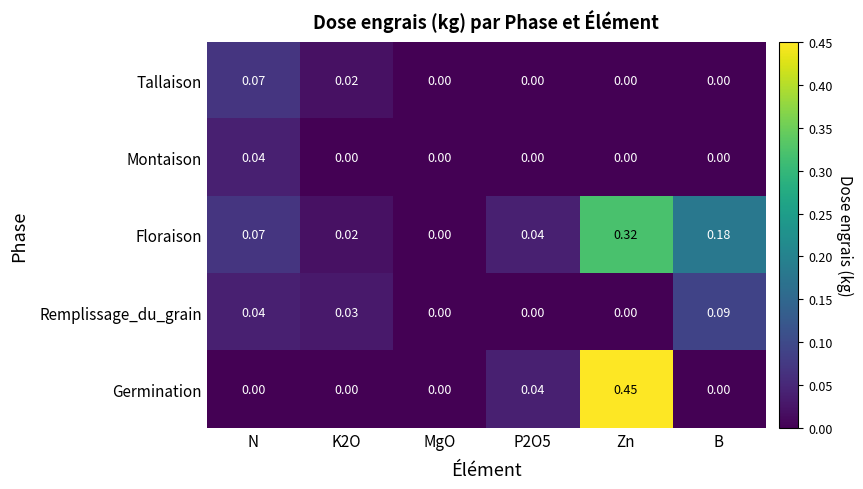

List the series in order of their peak value, lowest first.

Montaison, Tallaison, Remplissage_du_grain, Floraison, Germination